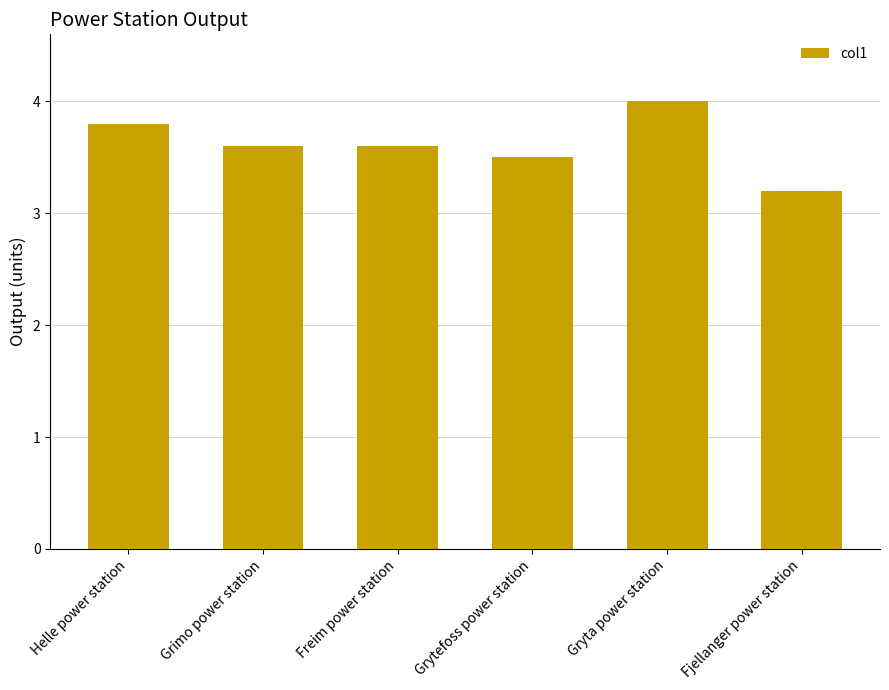

What is the label of the 3rd bar from the right?

Grytefoss power station